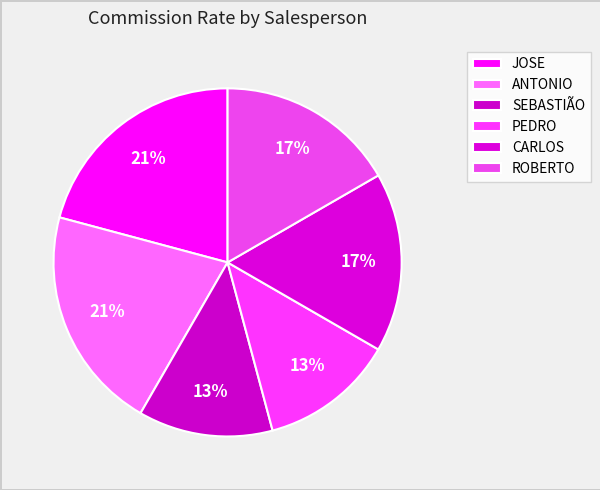

Does JOSE account for over 50% of the chart?

No